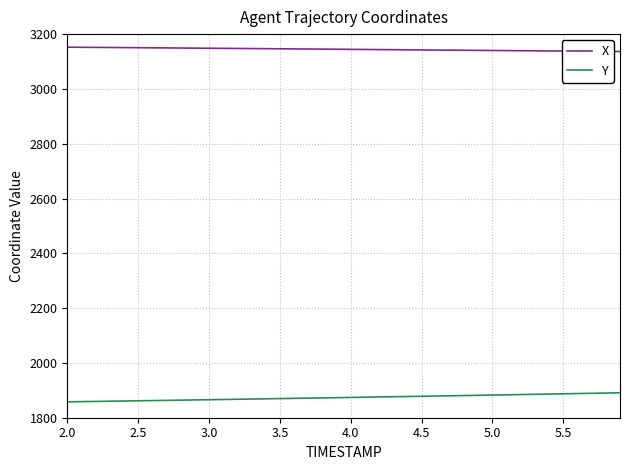

Rank the series by their maximum value, from highest to lowest.

X, Y